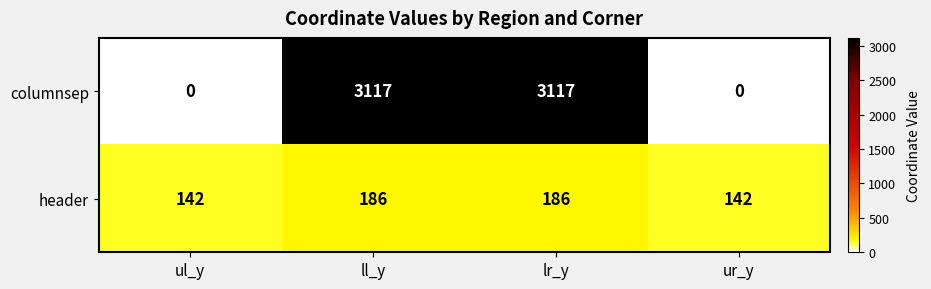

What is the average value of the header series?

164